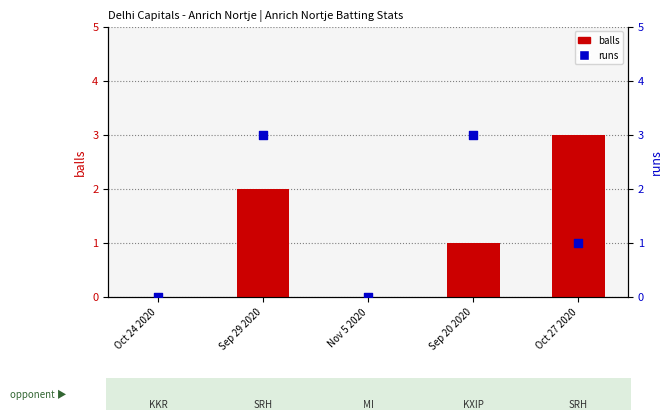

Which series reaches the minimum Y coordinate?

balls